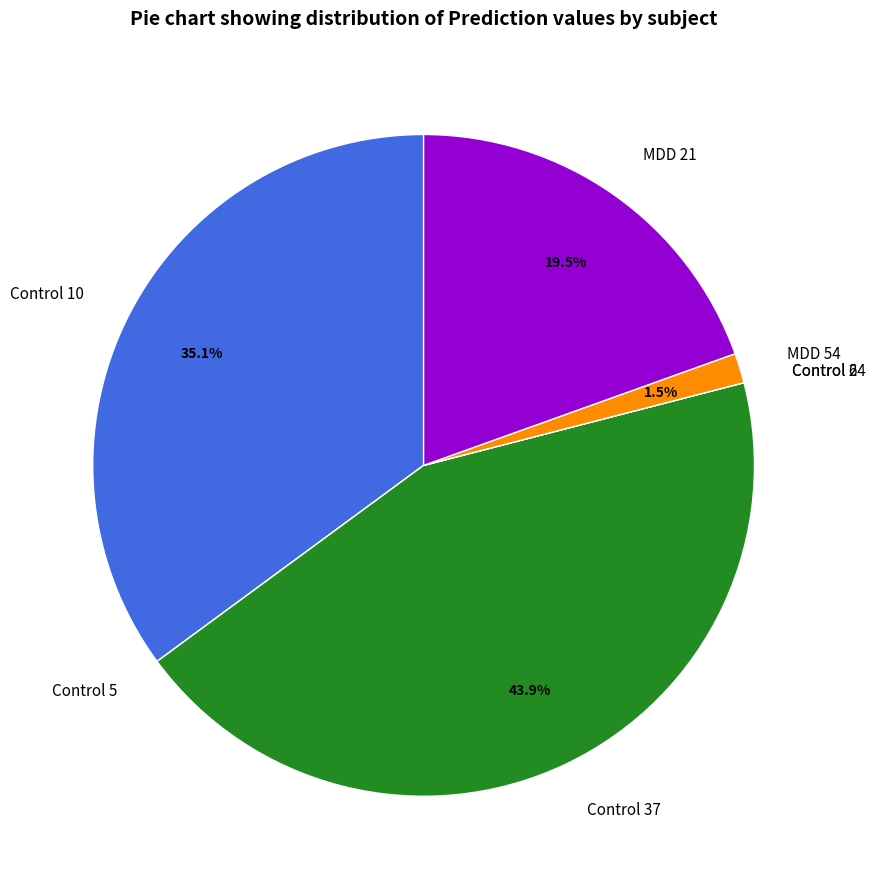

Which slice is the largest?

Control 37